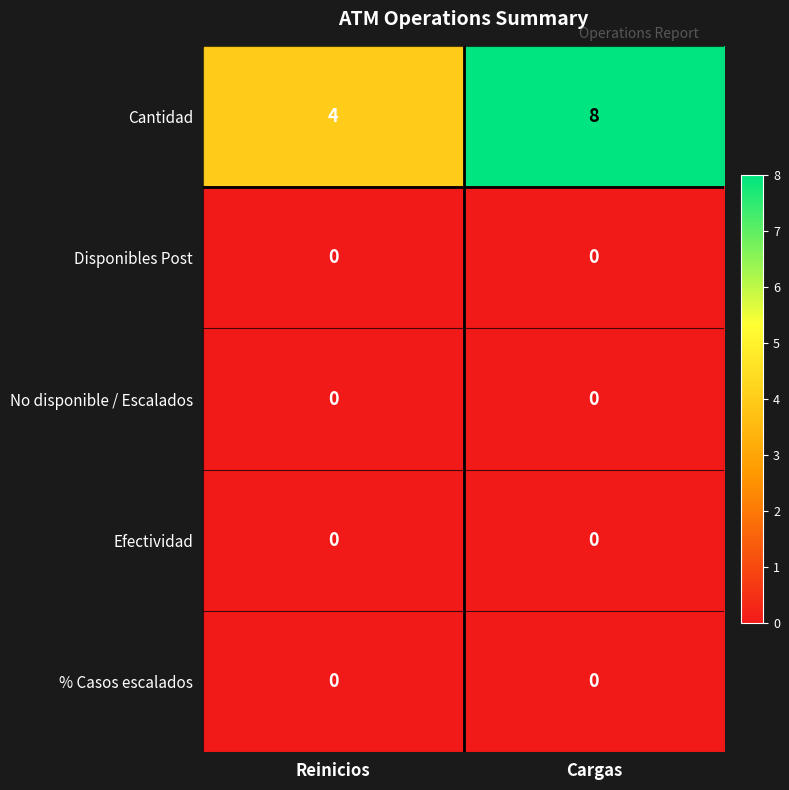

Reading right to left, list all the values displayed in this chart.

Cantidad: 8	4
Disponibles Post: 0	0
No disponible / Escalados: 0	0
Efectividad: 0	0
% Casos escalados: 0	0